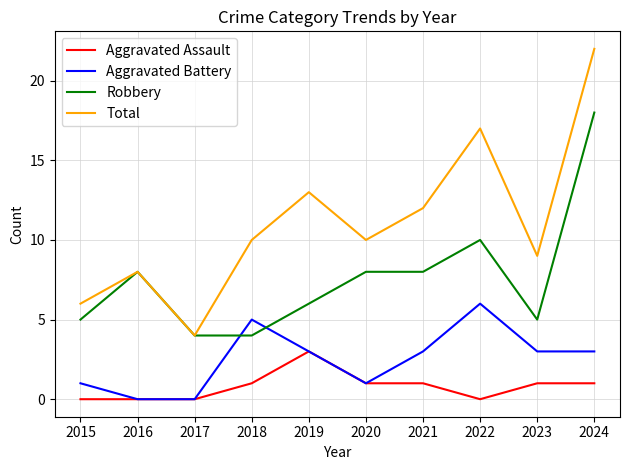

Which series has the largest total across all categories?

Total